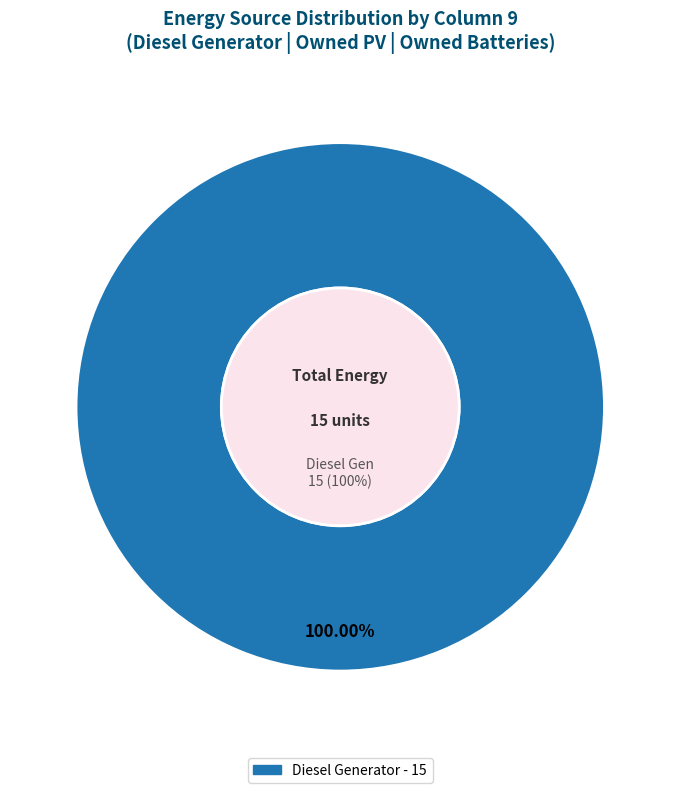

Which slice is the largest?

Diesel Generator